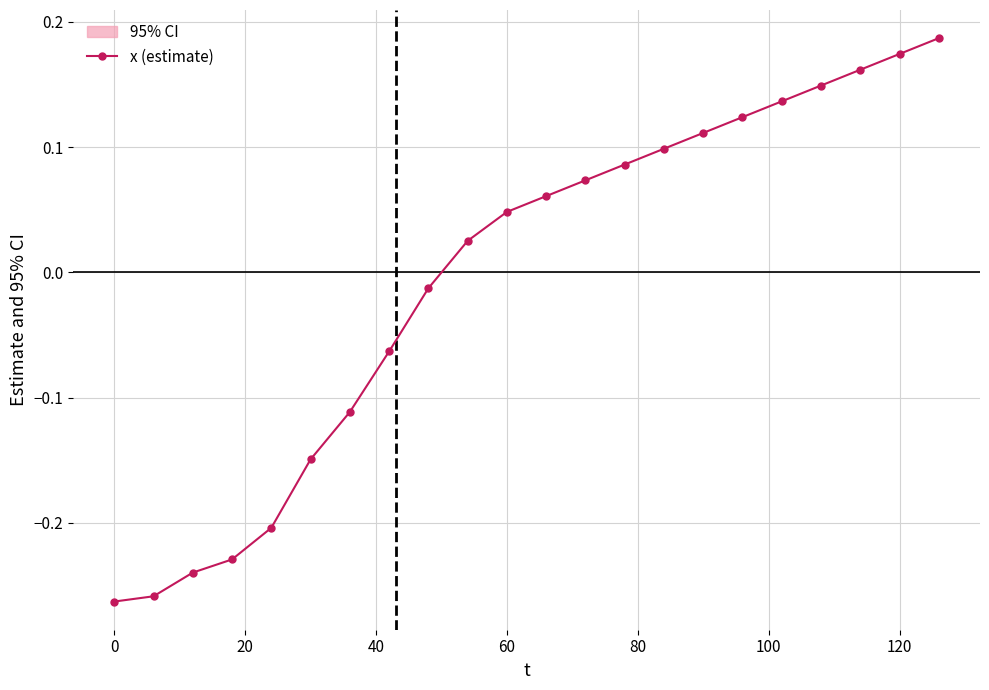

How many distinct data groups are displayed?

1